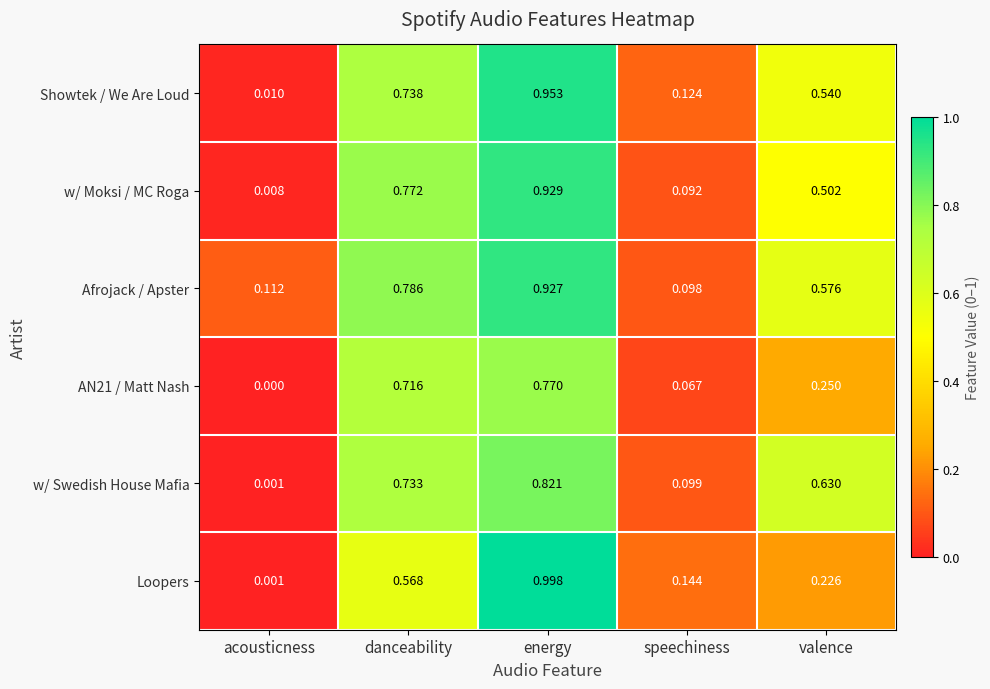

Rank the series at energy from highest to lowest value.

Loopers, Showtek / We Are Loud, w/ Moksi / MC Roga, Afrojack / Apster, w/ Swedish House Mafia, AN21 / Matt Nash